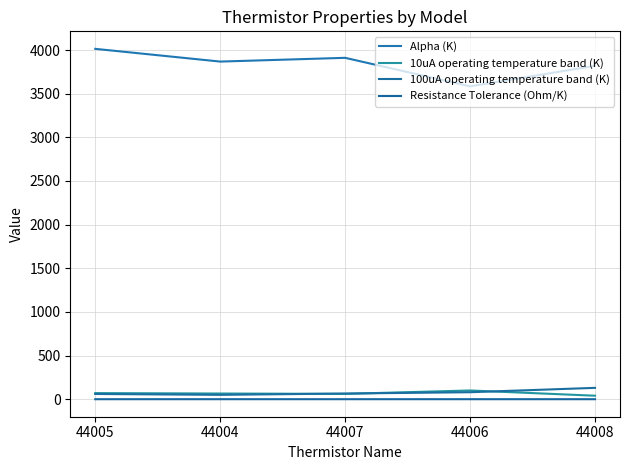

True or false: 10uA operating temperature band (K) and Alpha (K) intersect in this chart.

False